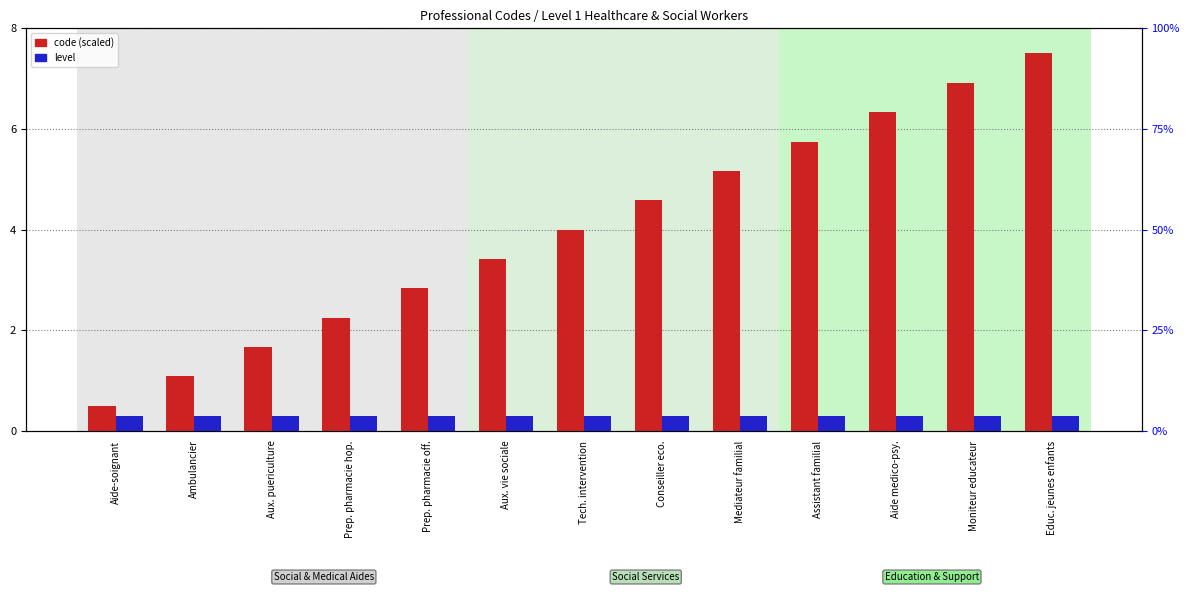

Reading right to left, transcribe all the data shown in this chart.

code (scaled): Educ. jeunes enfants=7.5	Moniteur educateur=6.9	Aide medico-psy.=6.3	Assistant familial=5.8	Mediateur familial=5.2	Conseiller eco.=4.6	Tech. intervention=4.0	Aux. vie sociale=3.4	Prep. pharmacie off.=2.8	Prep. pharmacie hop.=2.2	Aux. puericulture=1.7	Ambulancier=1.1	Aide-soignant=0.5
level: Educ. jeunes enfants=0.3	Moniteur educateur=0.3	Aide medico-psy.=0.3	Assistant familial=0.3	Mediateur familial=0.3	Conseiller eco.=0.3	Tech. intervention=0.3	Aux. vie sociale=0.3	Prep. pharmacie off.=0.3	Prep. pharmacie hop.=0.3	Aux. puericulture=0.3	Ambulancier=0.3	Aide-soignant=0.3